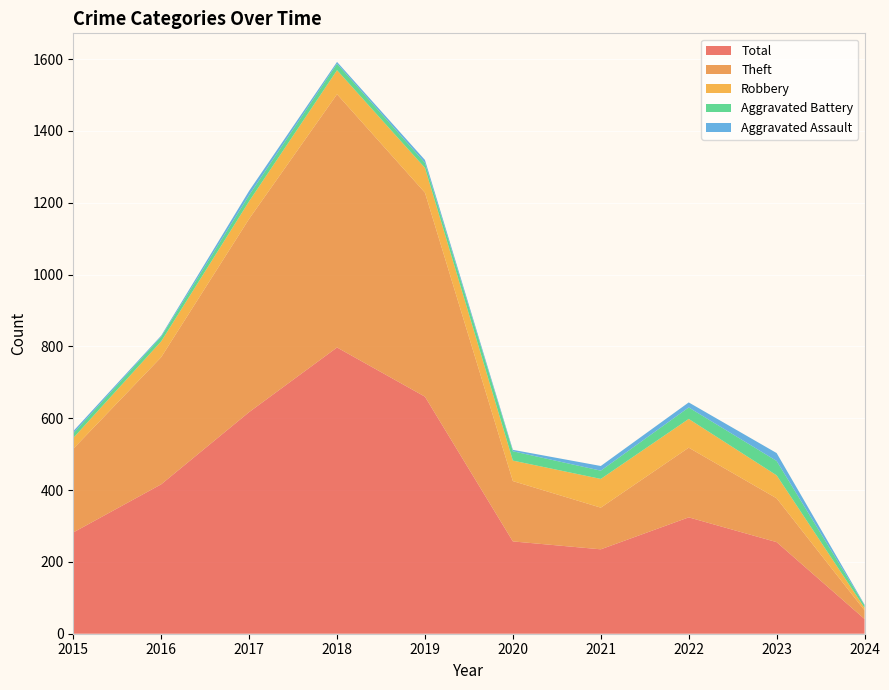

Reading right to left, extract all data points from this chart.

Aggravated Assault: 2024=2	2023=22	2022=14	2021=13	2020=4	2019=8	2018=5	2017=12	2016=3	2015=6
Aggravated Battery: 2024=7	2023=40	2022=32	2021=23	2020=26	2019=14	2018=18	2017=17	2016=13	2015=13
Robbery: 2024=7	2023=64	2022=80	2021=80	2020=57	2019=69	2018=67	2017=49	2016=44	2015=30
Theft: 2024=24	2023=122	2022=194	2021=116	2020=168	2019=568	2018=705	2017=538	2016=354	2015=233
Total: 2024=41	2023=255	2022=324	2021=235	2020=257	2019=660	2018=797	2017=617	2016=416	2015=282